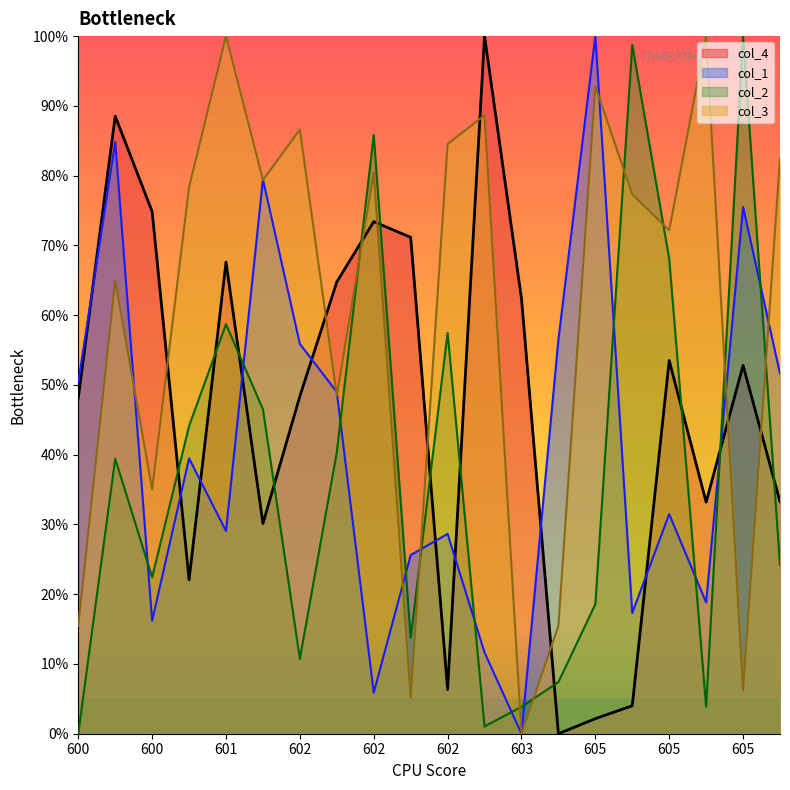

How many data points in col_1 are above 39?

10